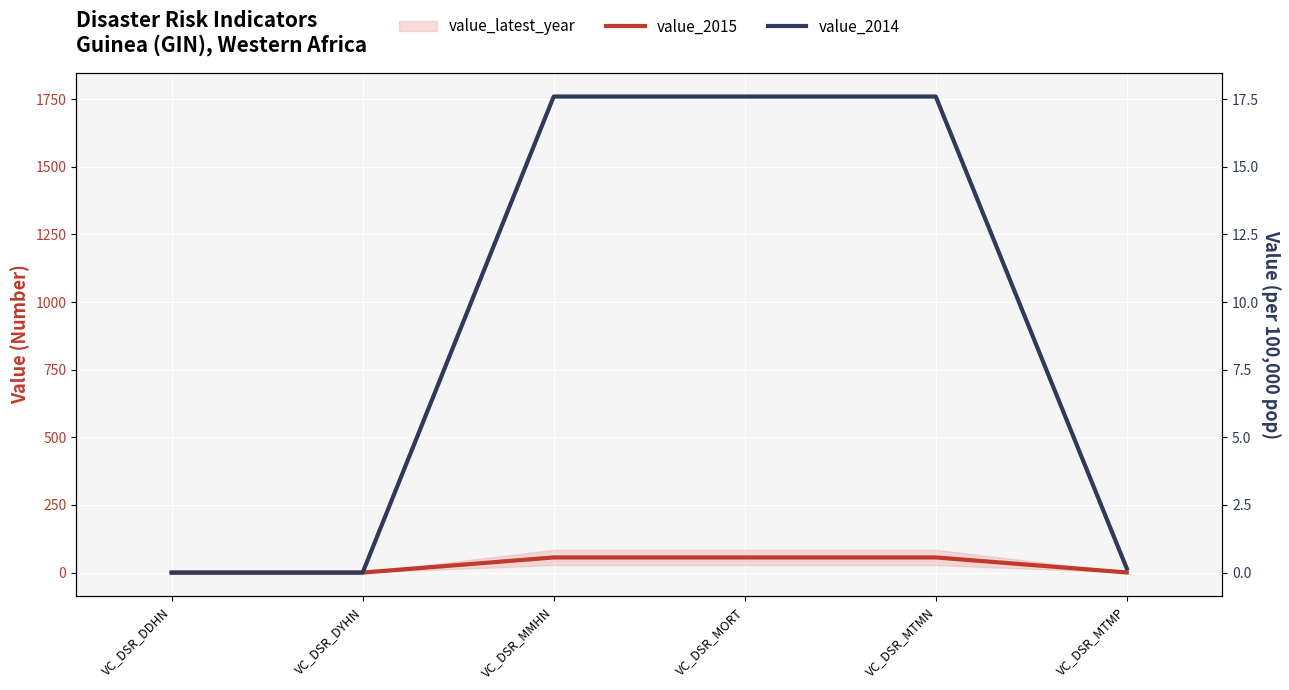

Which has a higher value, VC_DSR_MMHN or VC_DSR_DYHN?

VC_DSR_MMHN